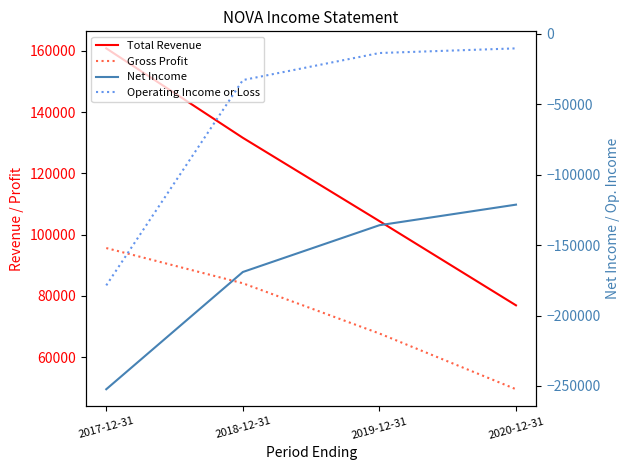

At which label is Operating Income or Loss closest to -94500?

2018-12-31